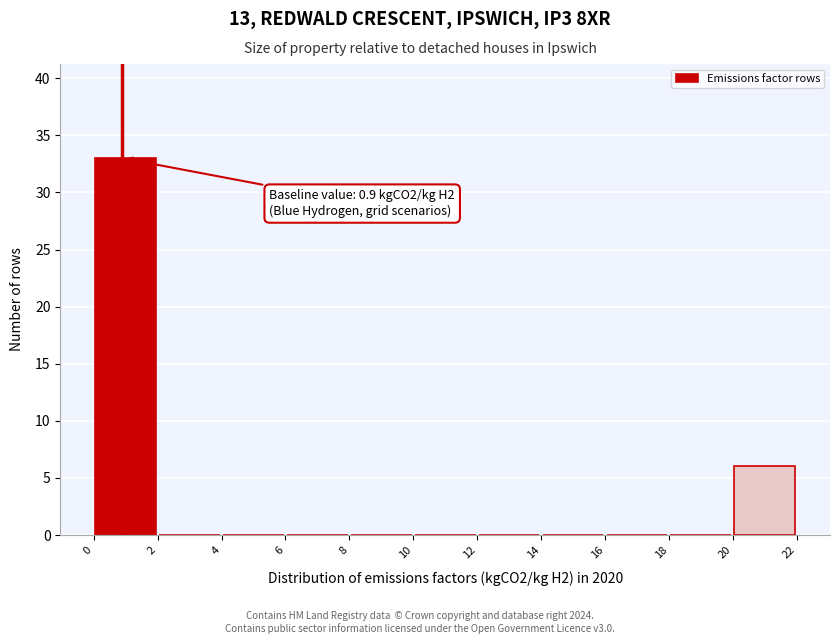

Over which range of the x-axis is the bar tallest?

0 to 2